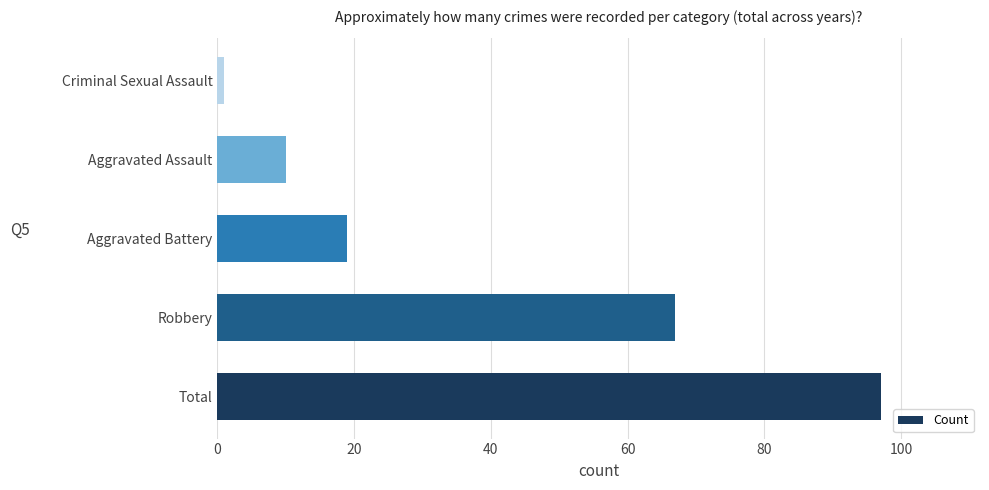

Count the number of data series in this chart.

1